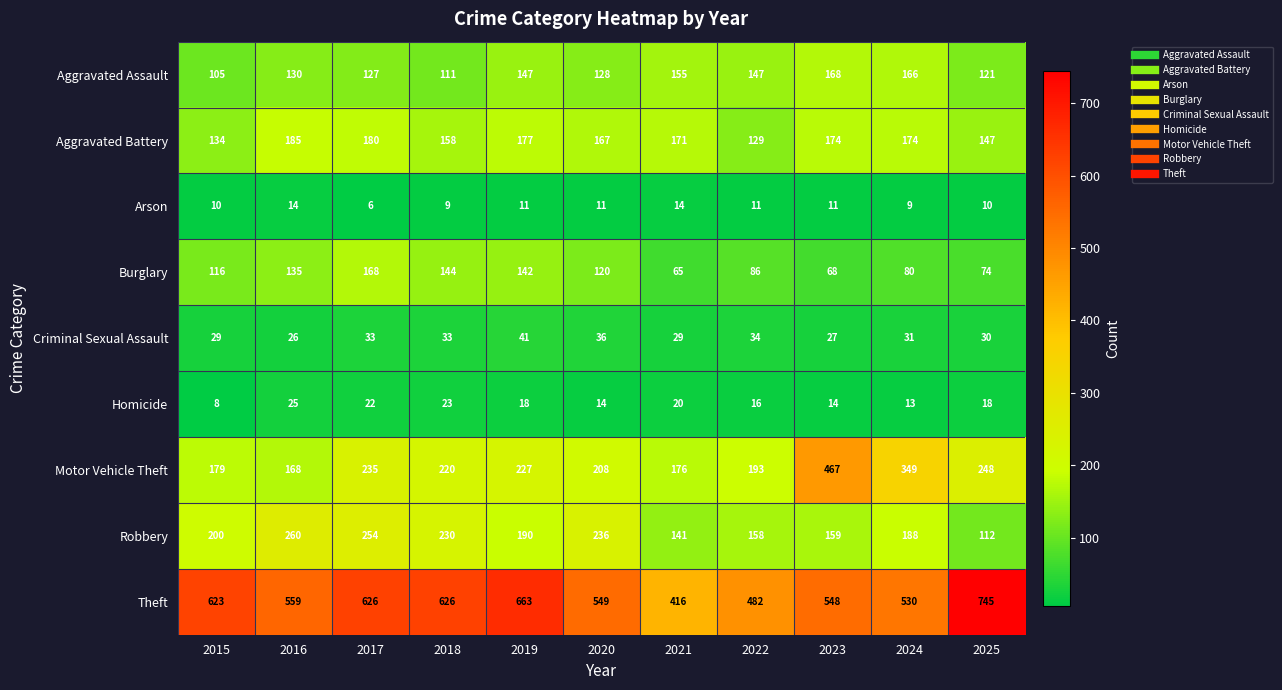

What is the difference between the maximum and minimum values in the Aggravated Battery series?

56